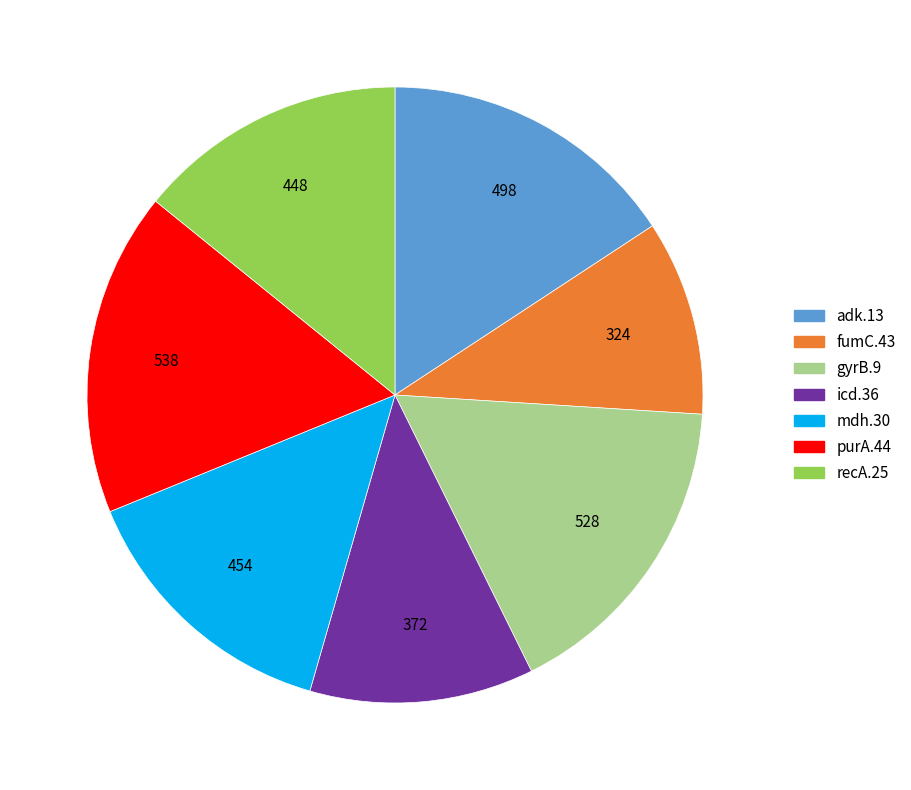

Which slice is the smallest?

fumC.43